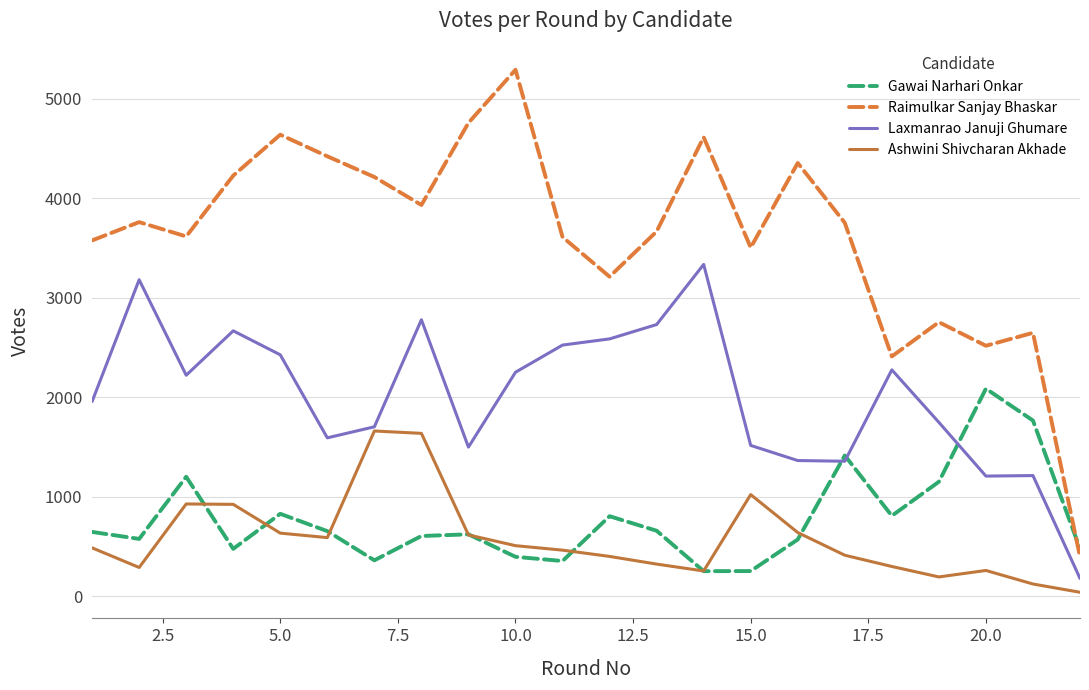

What is the highest value of the Ashwini Shivcharan Akhade series?

1661